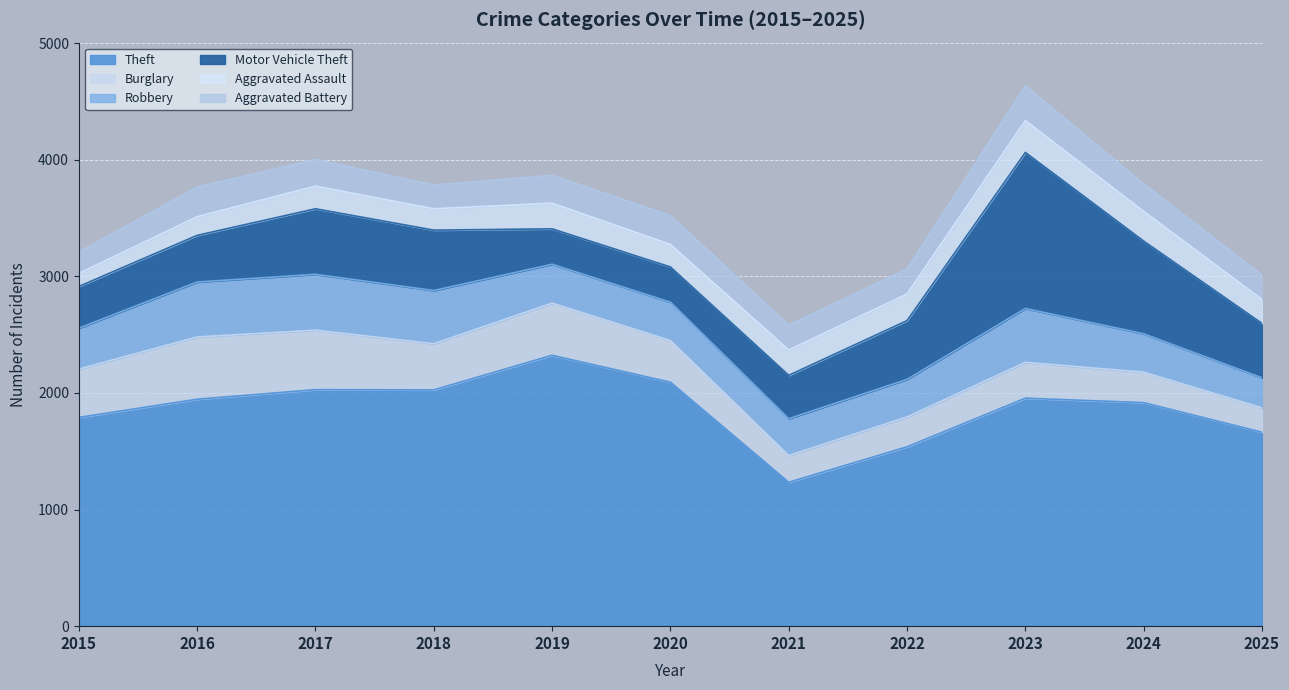

What is the value of the Aggravated Assault point at the 4th from the left?

183